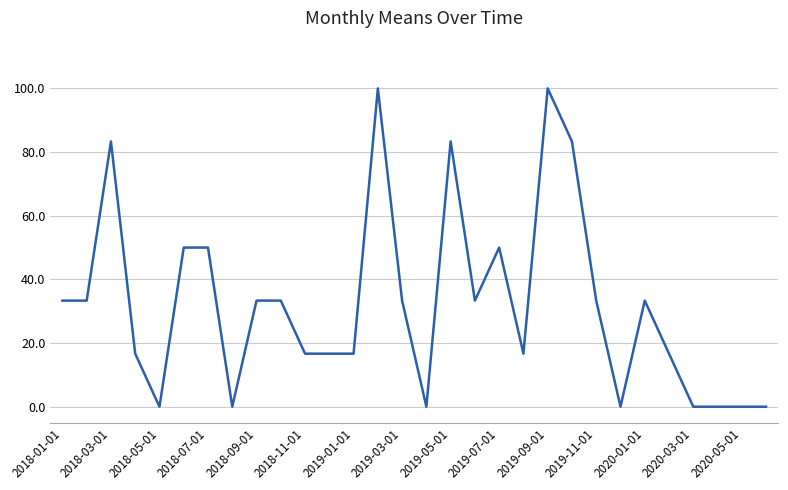

How many lines are shown in the chart?

1